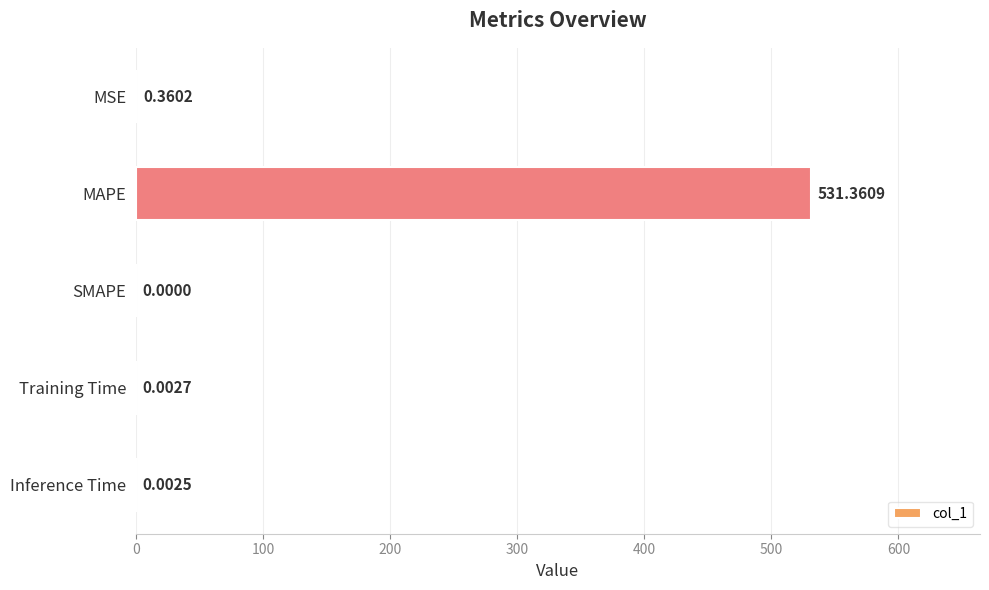

Count the number of categories in the chart.

5